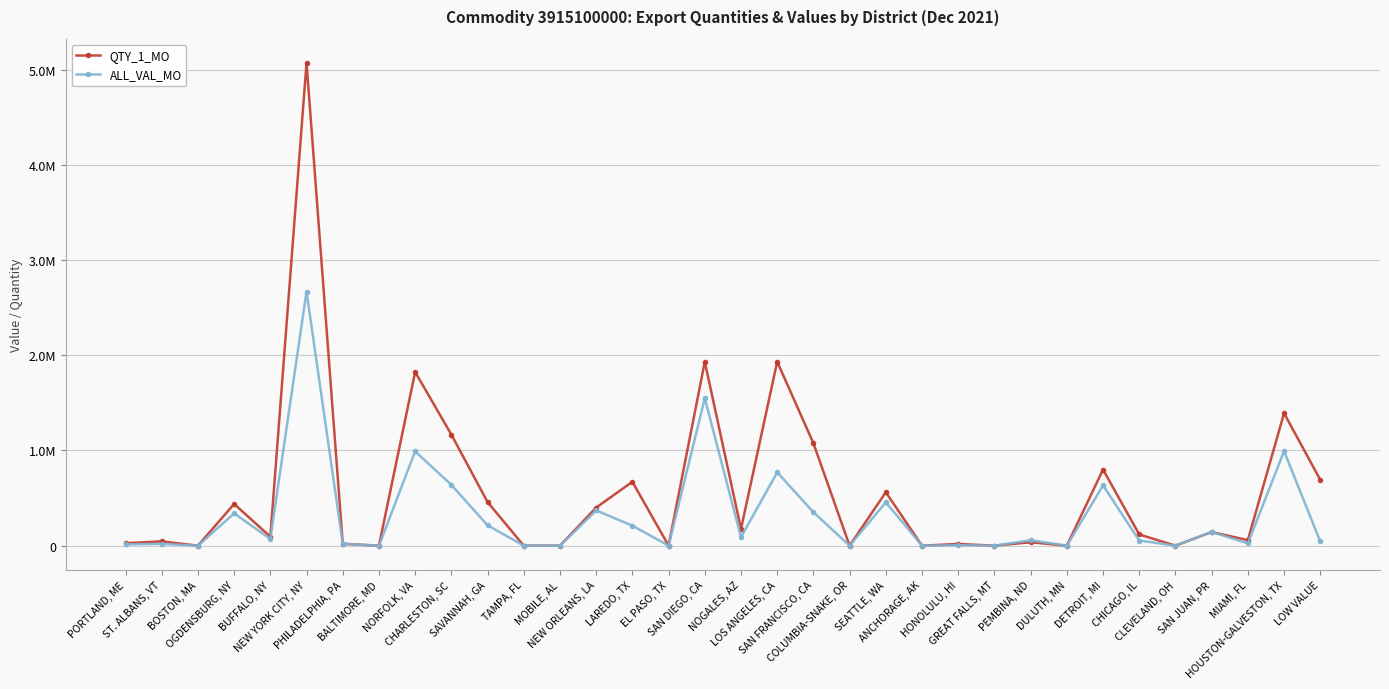

Does the chart have visible grid lines?

Yes